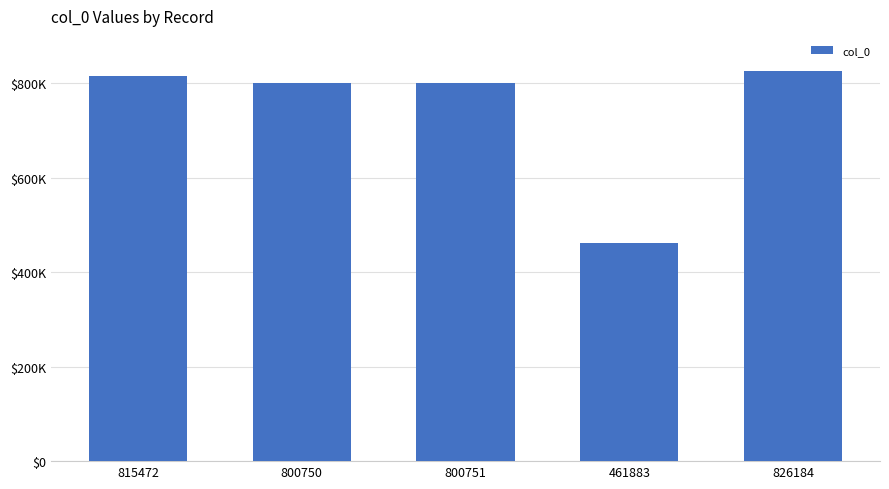

Reading left to right, list all the values displayed in this chart.

815472	800750	800751	461883	826184